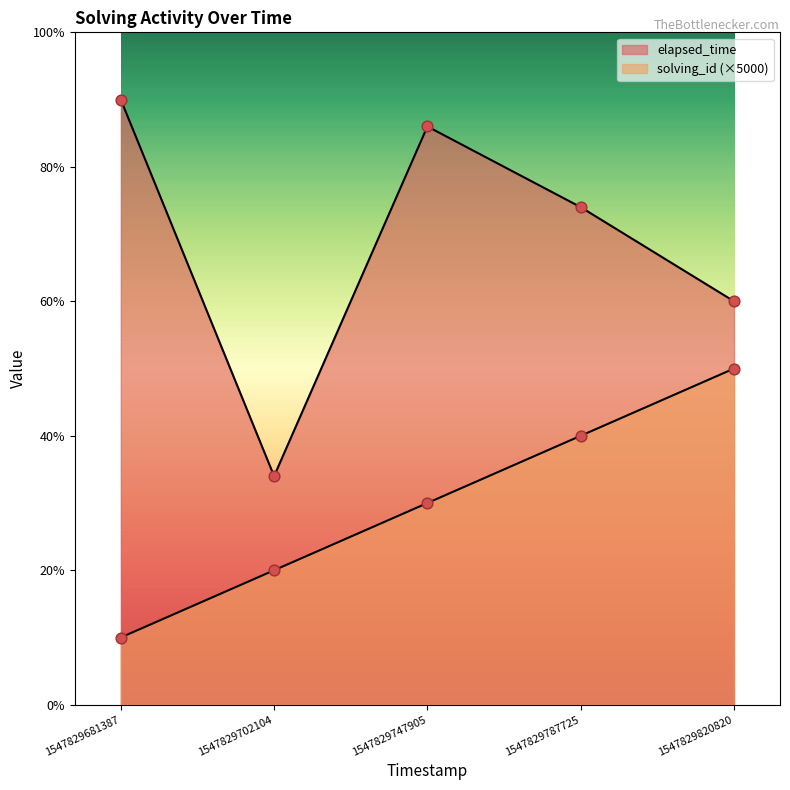

Which series has the largest total across all categories?

elapsed_time